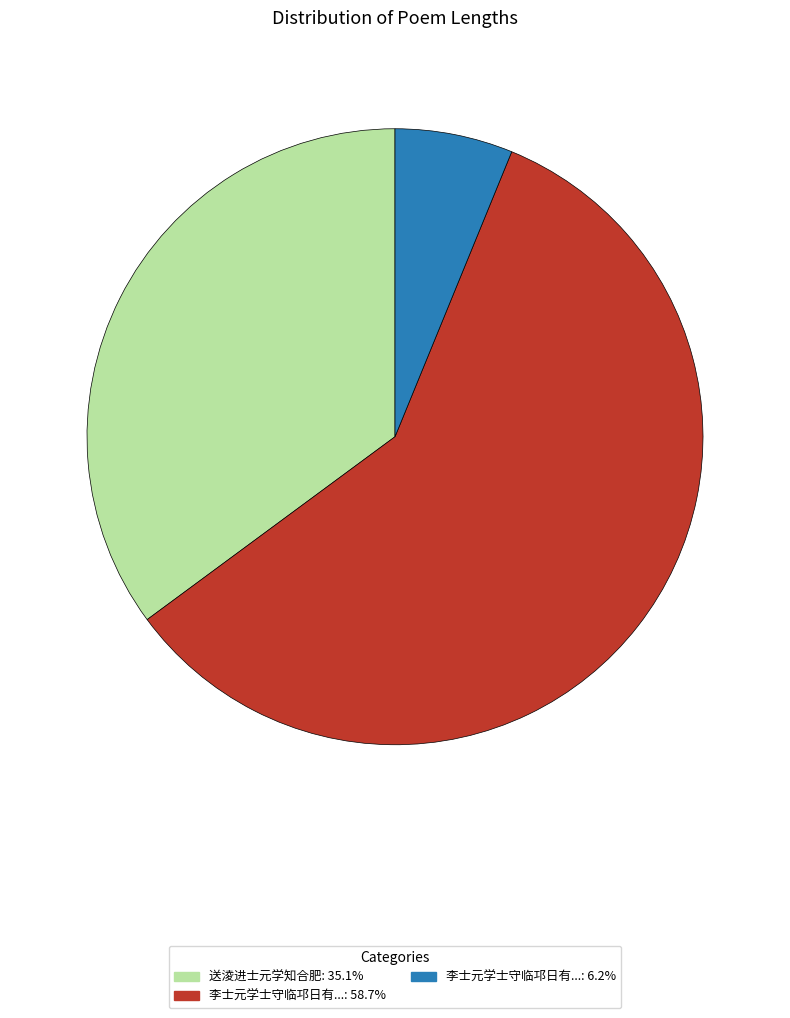

Combined, do 李士元学士守临邛日有...: 58.7% and 李士元学士守临邛日有...: 6.2% account for over 50%?

Yes